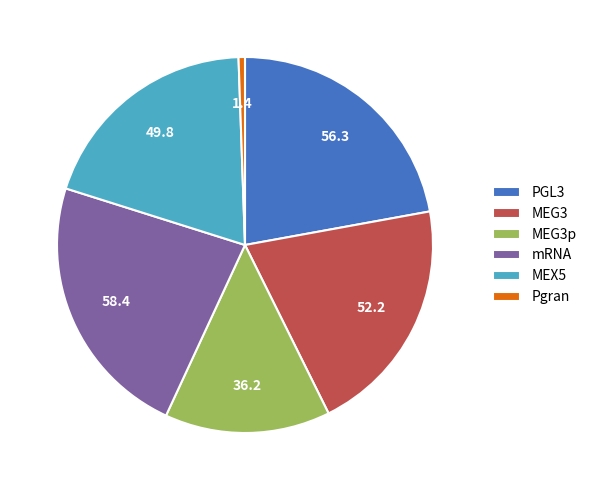

Is PGL3 the majority of the pie?

No